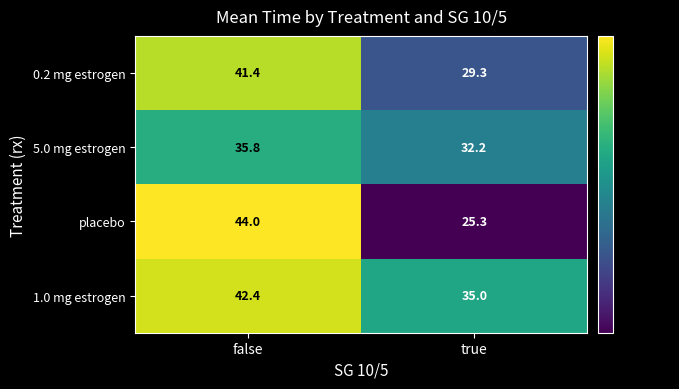

List the labels in order of 1.0 mg estrogen value, smallest first.

true, false